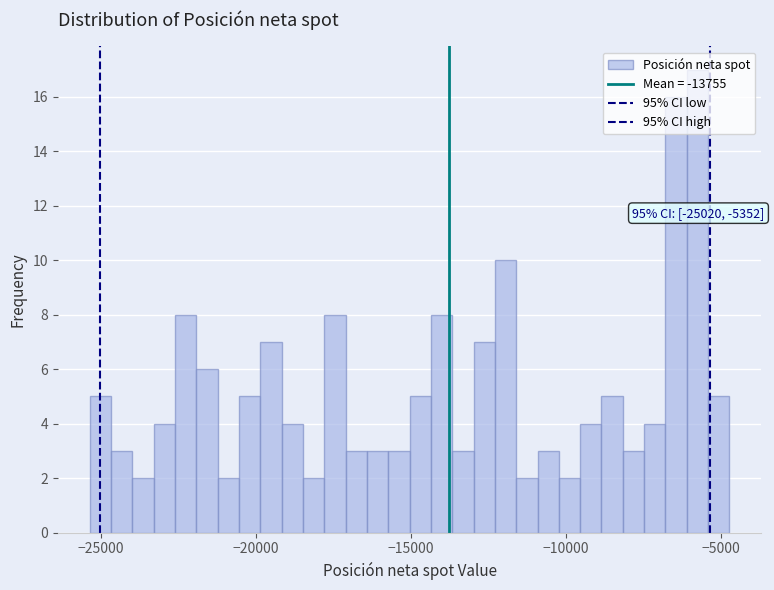

Read against the x-axis, roughly where is the centre of the tallest bar?

-6000